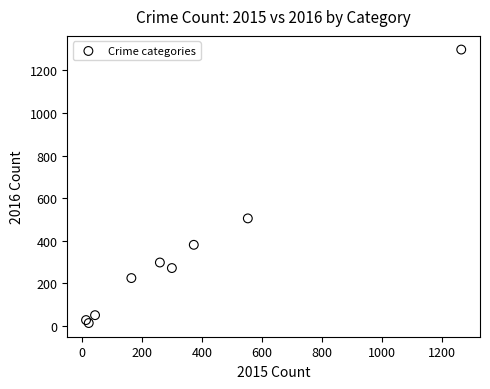

What Y value in the scatter plot is closest to 655?

505